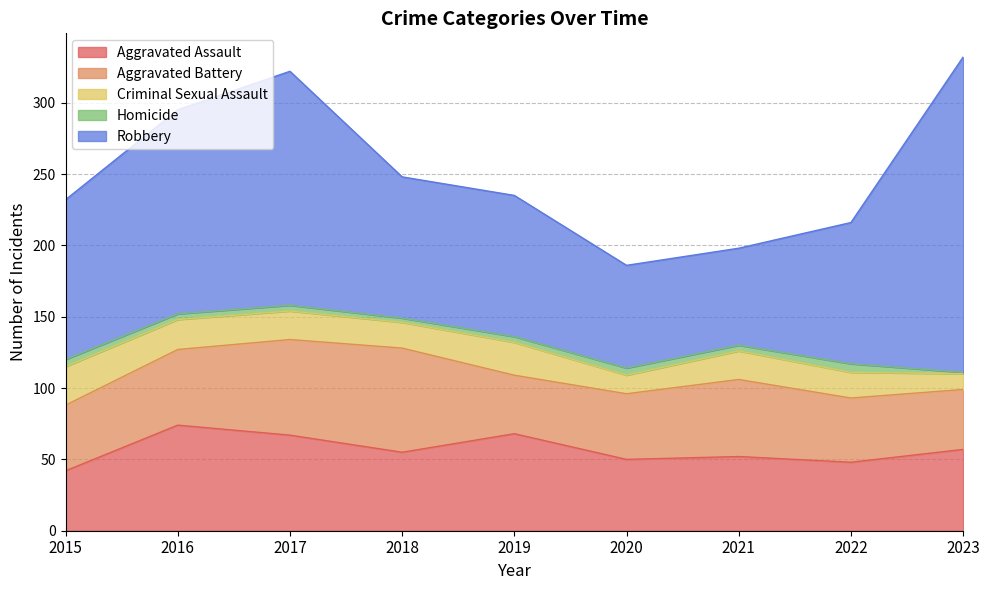

At which label does Criminal Sexual Assault first exceed 20?

2015